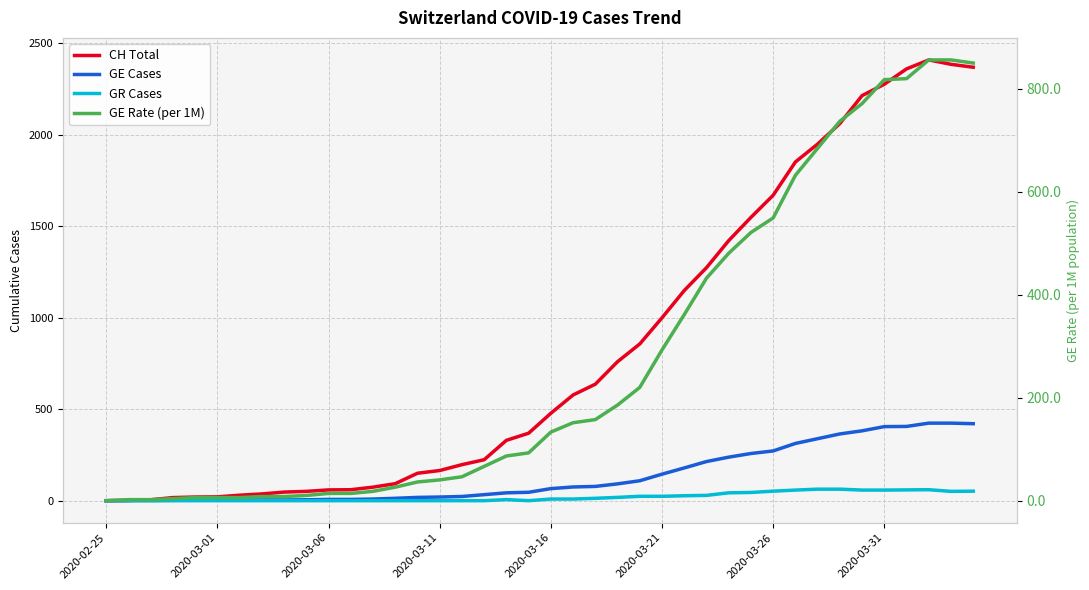

Which series has the largest range (max minus min)?

CH Total